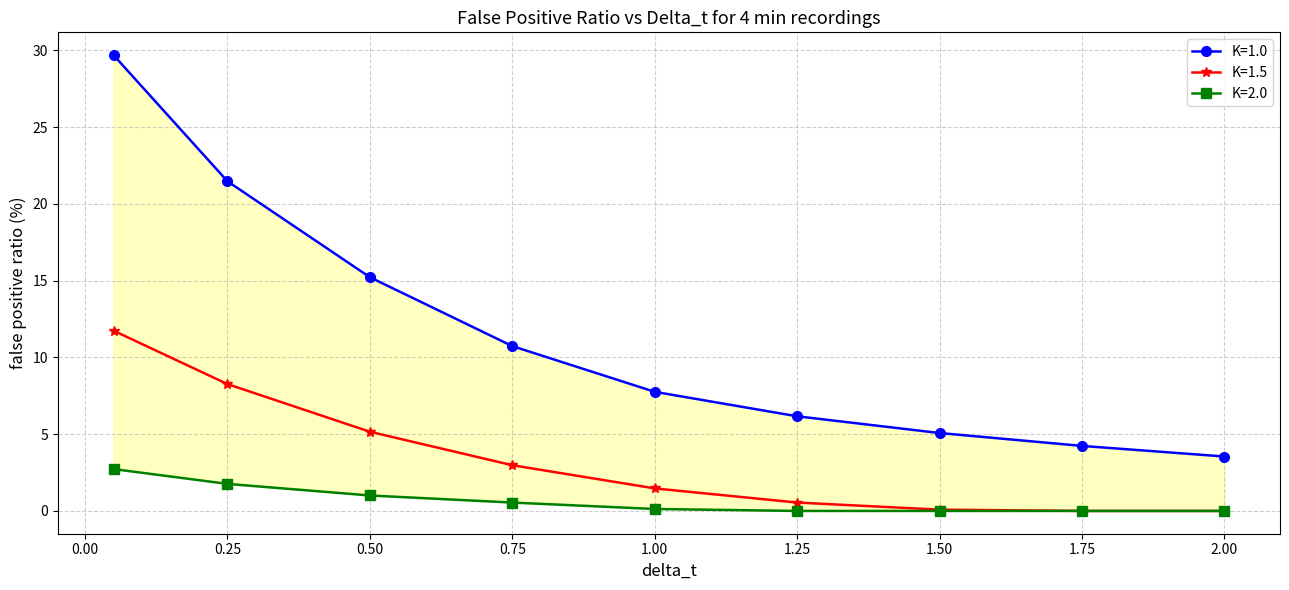

True or false: K=1.0 and K=2.0 cross at least once.

False